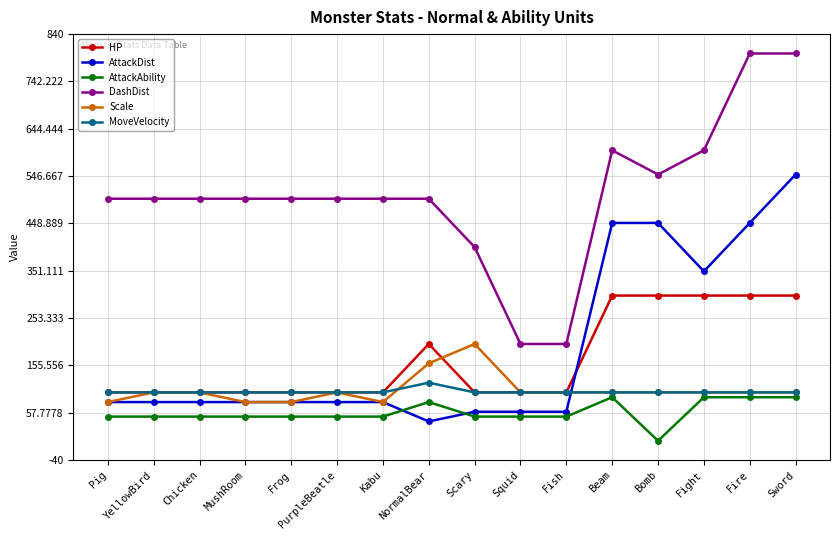

True or false: Scale has more than 0 interior local peaks.

True